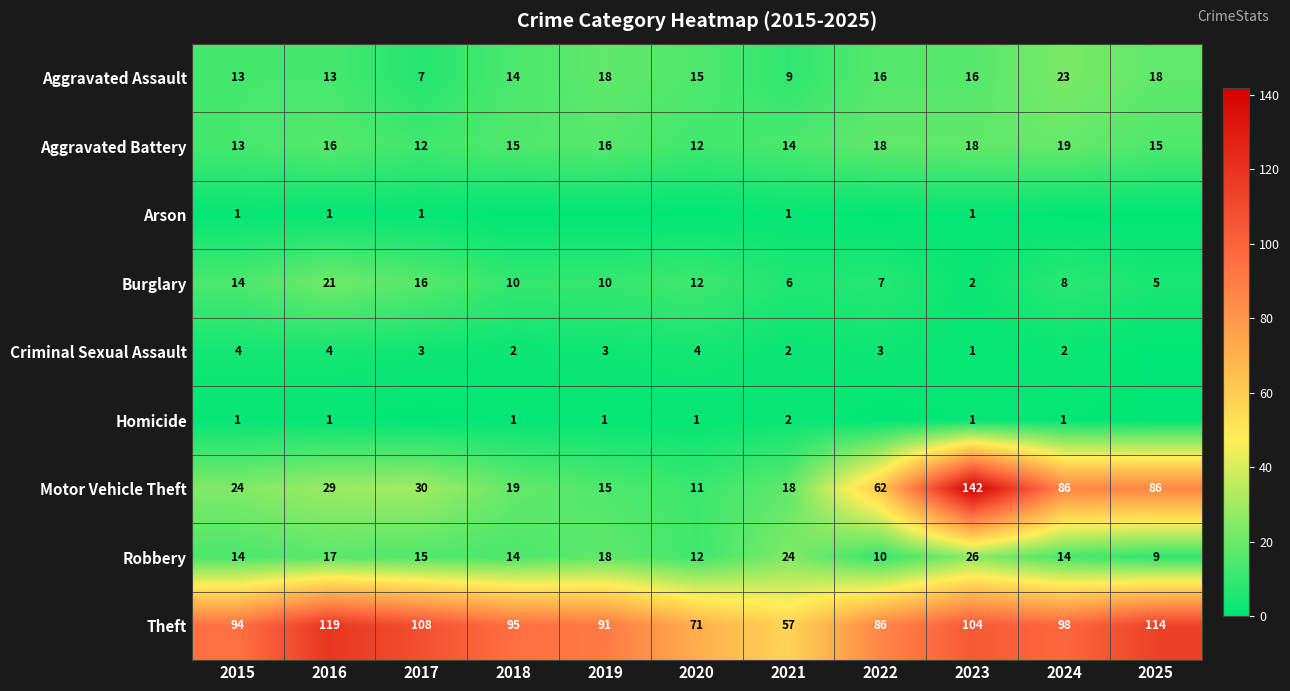

What is the average value of the Motor Vehicle Theft series?

47